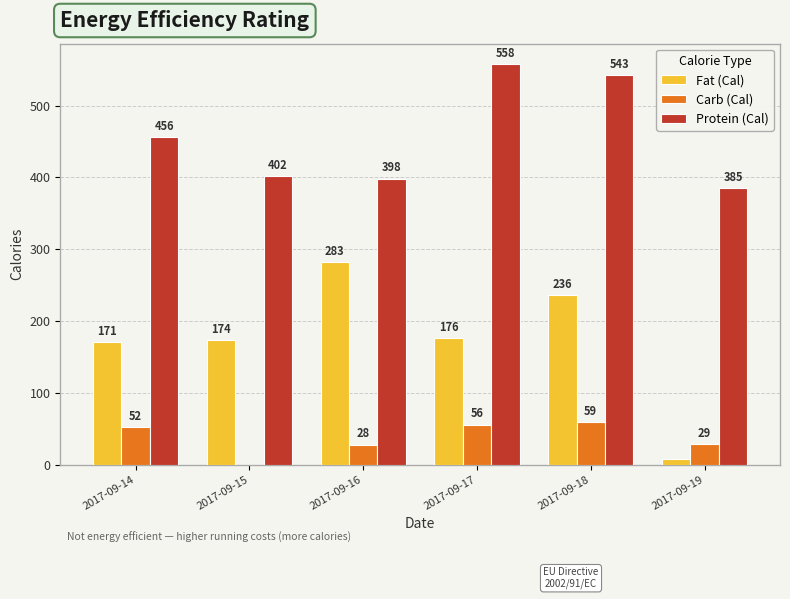

The value of Fat (Cal) at 2017-09-14 is 36.2. True or false?

False